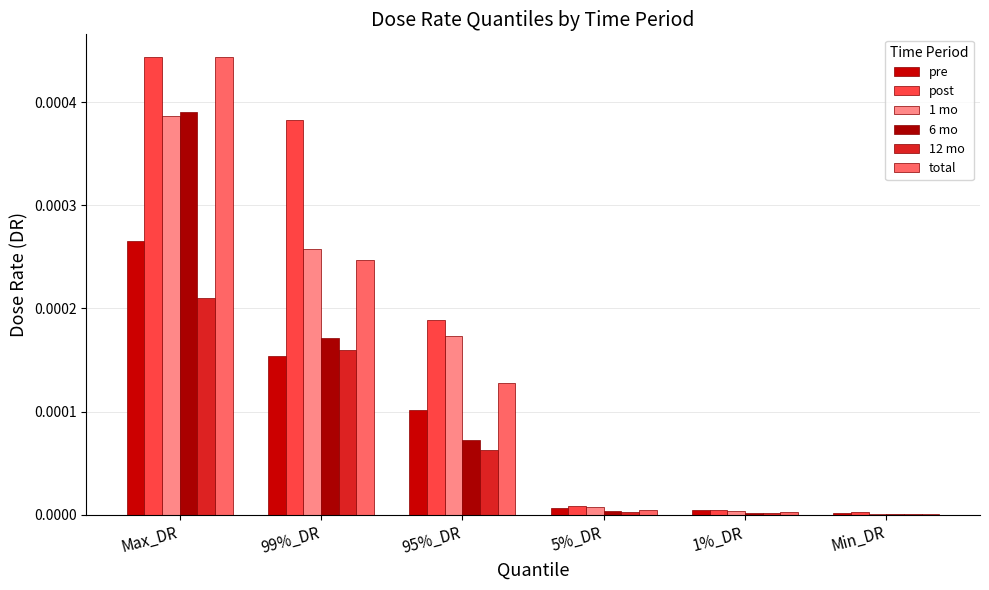

Which category has the lowest value in the 1 mo series?

Min_DR